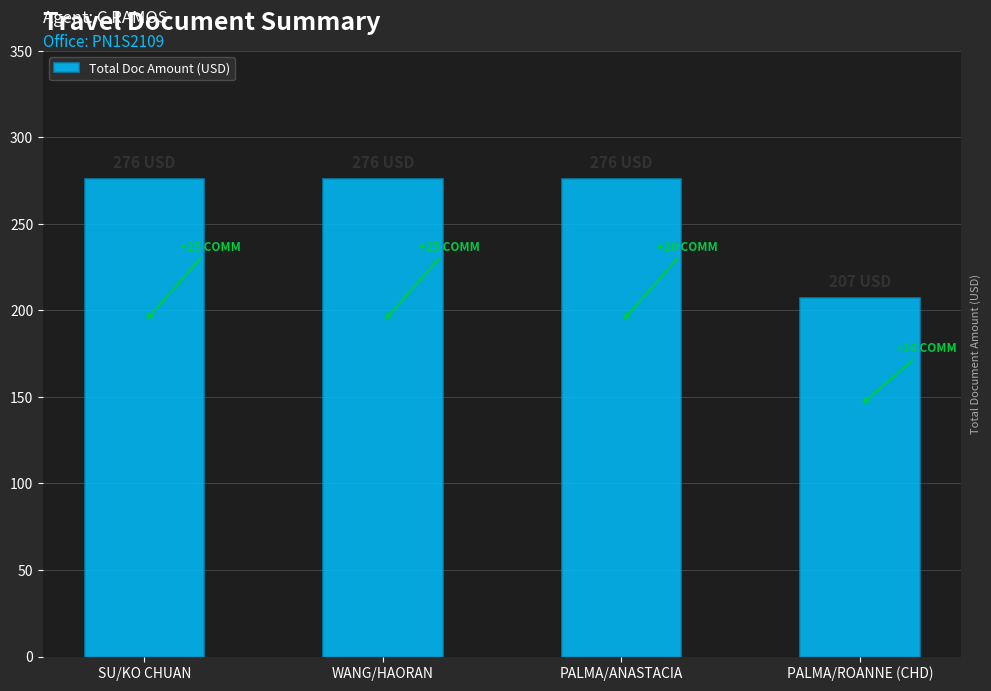

What is the smallest value displayed?

207